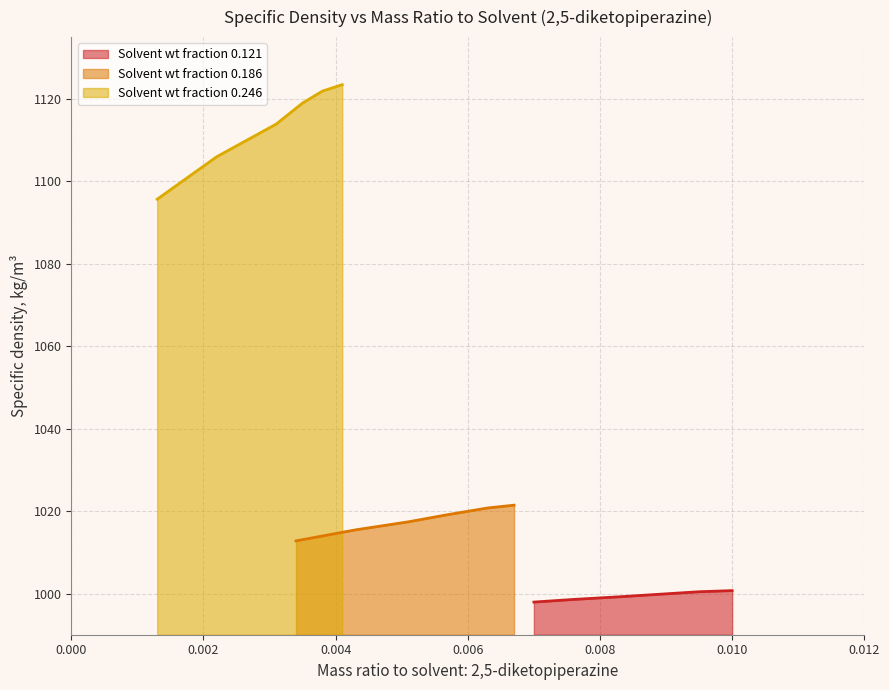

What is the difference between the maximum and second lowest values in the Solvent wt fraction 0.246 series?

17.5